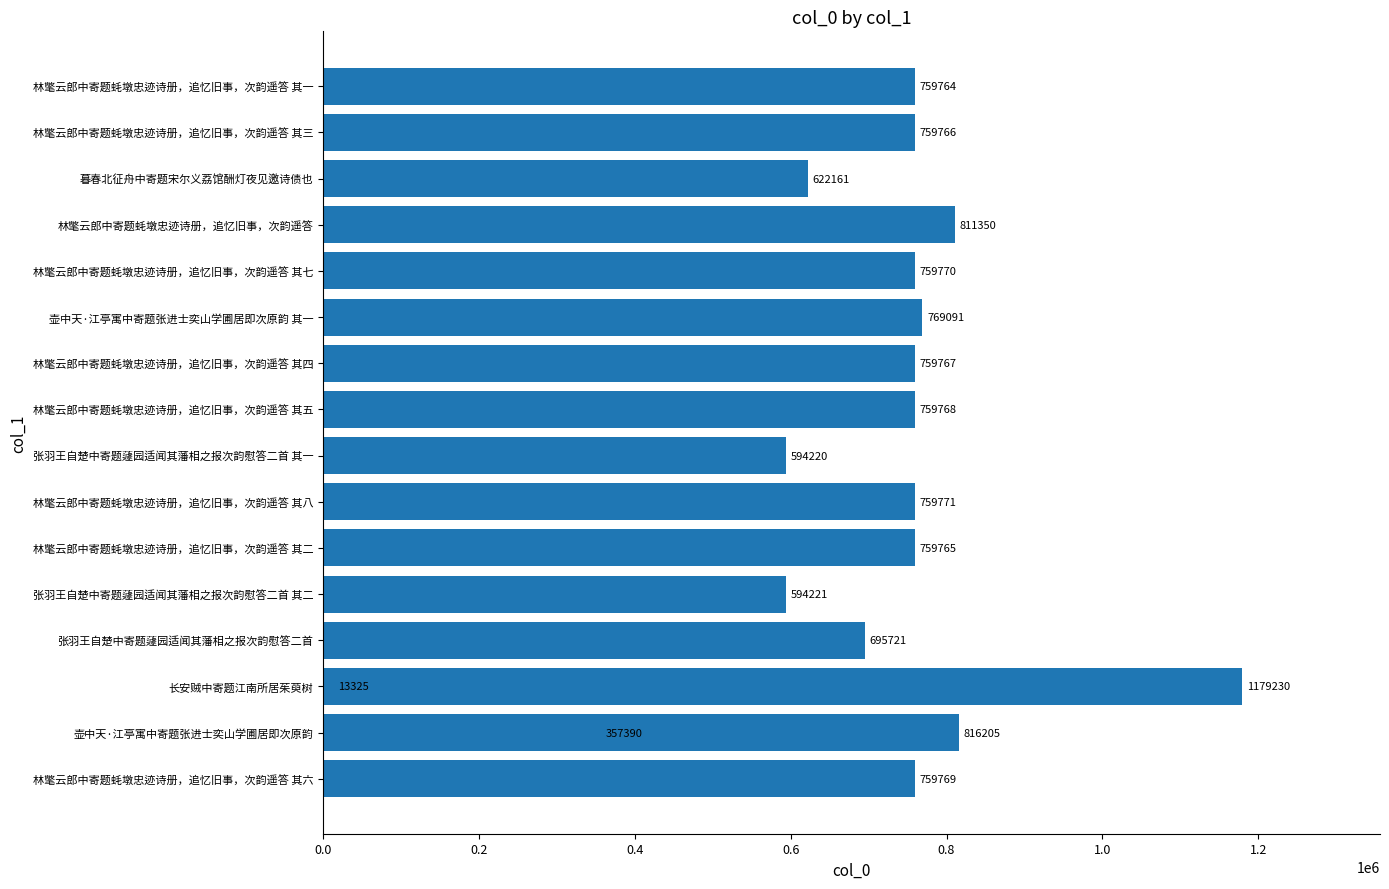

Are the bars horizontal?

Yes